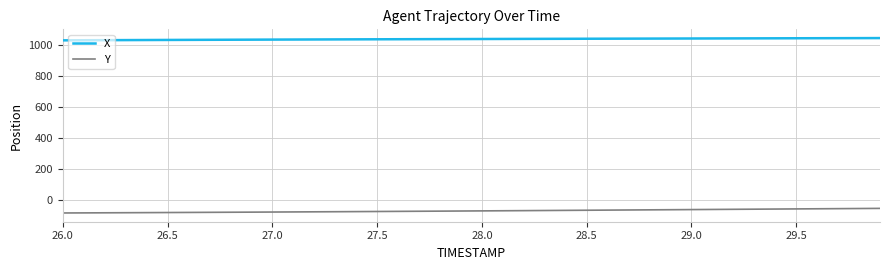

Which series has the largest total across all categories?

X